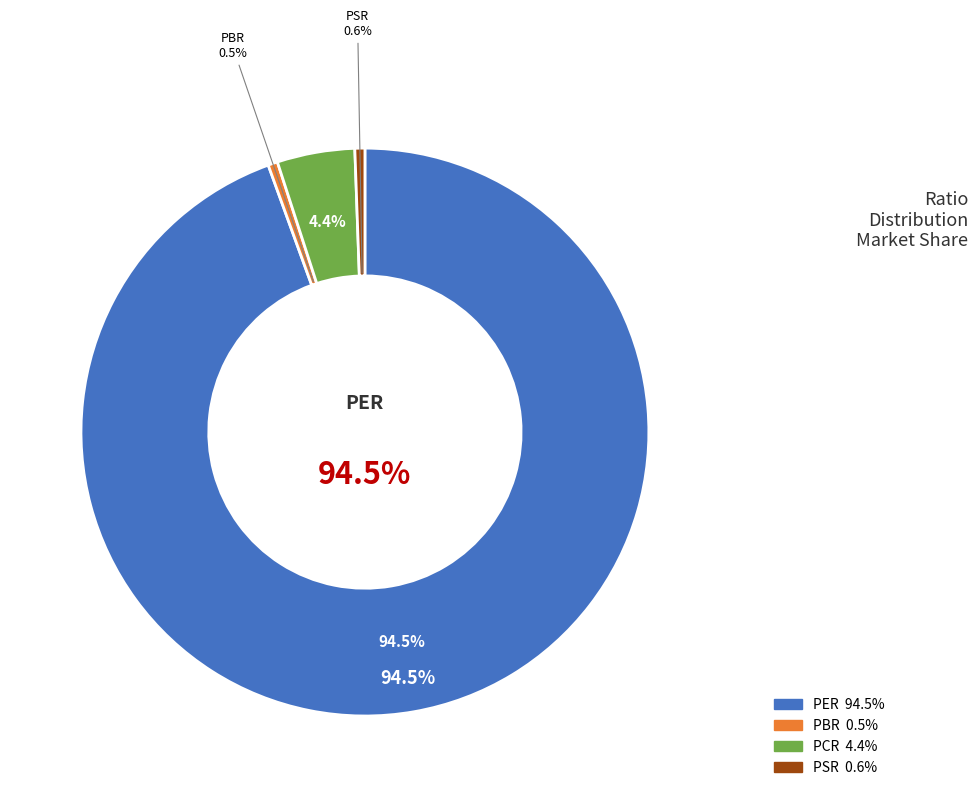

To the nearest percent, what is the combined percentage of PSR and PCR?

5%